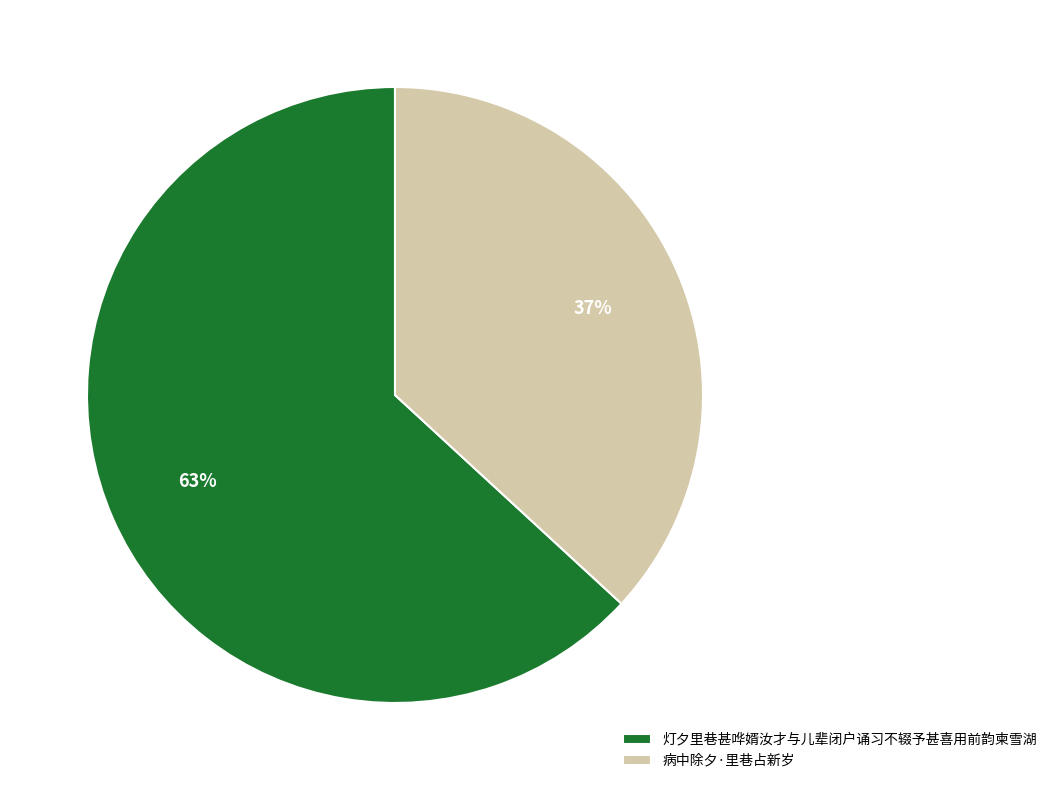

How many slices are in this pie chart?

2